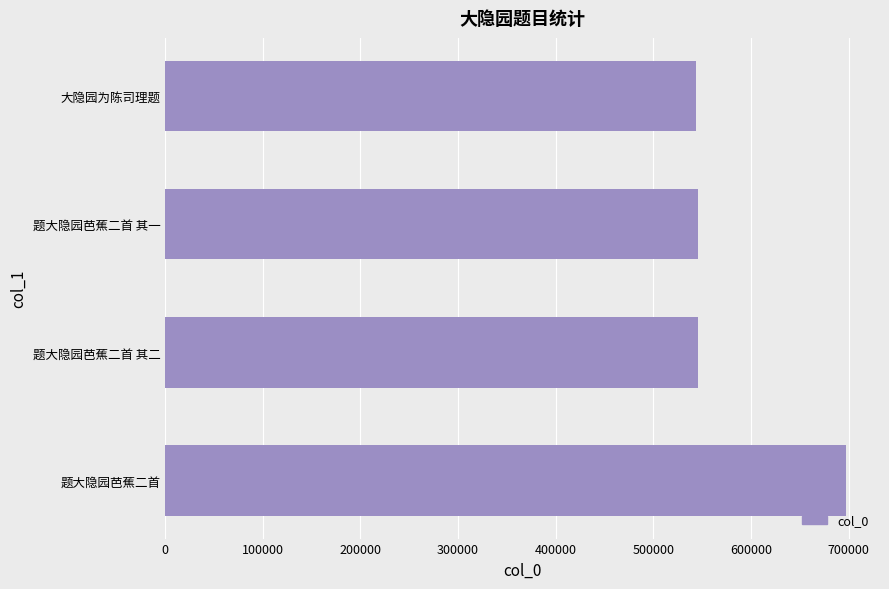

The chart shows a value of 151859 at 题大隐园芭蕉二首. True or false?

False